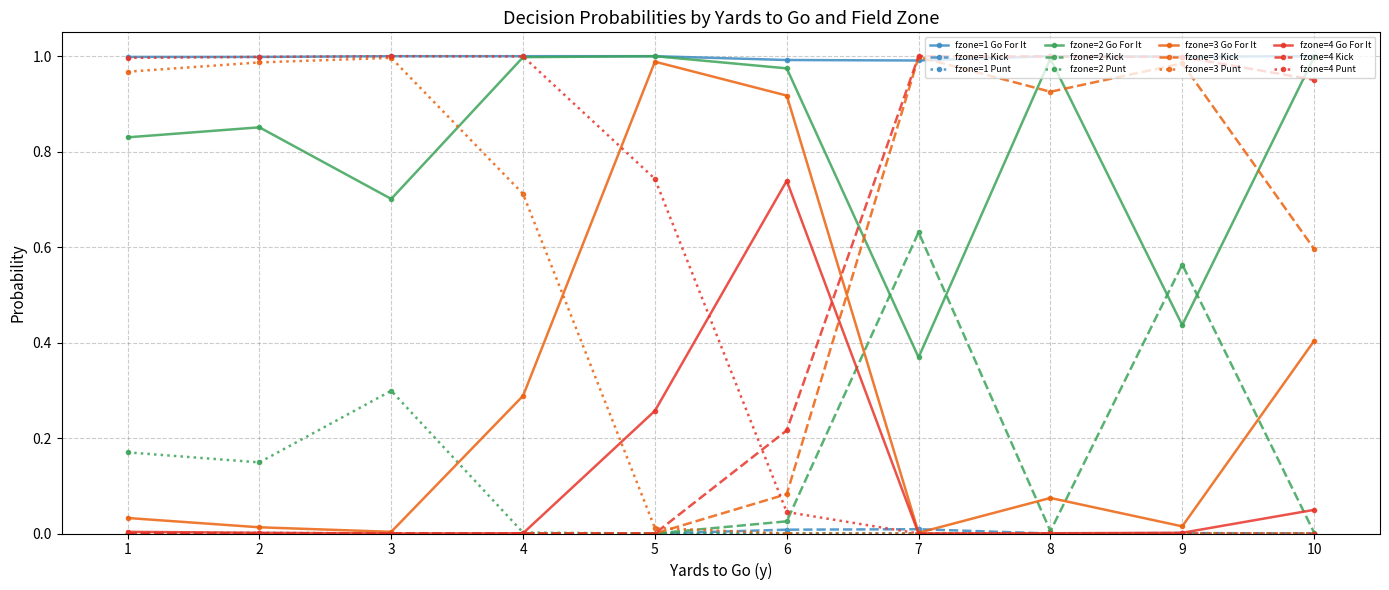

True or false: fzone=2 Punt and fzone=1 Go For It intersect in this chart.

False